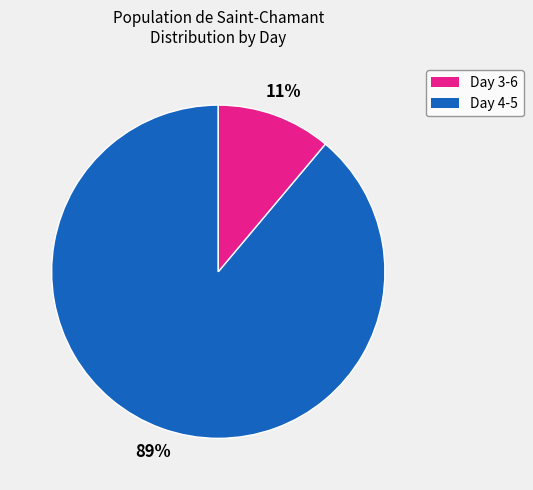

To the nearest percent, what is the difference between the largest and smallest slice percentages?

78%